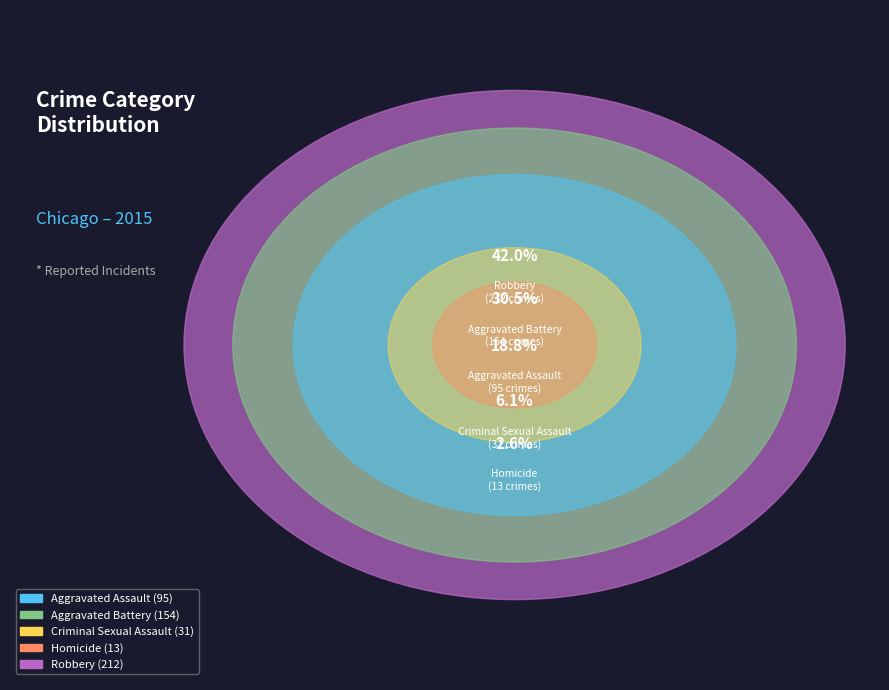

To the nearest percent, what is the difference between the Criminal Sexual Assault and Homicide slice percentages?

4%